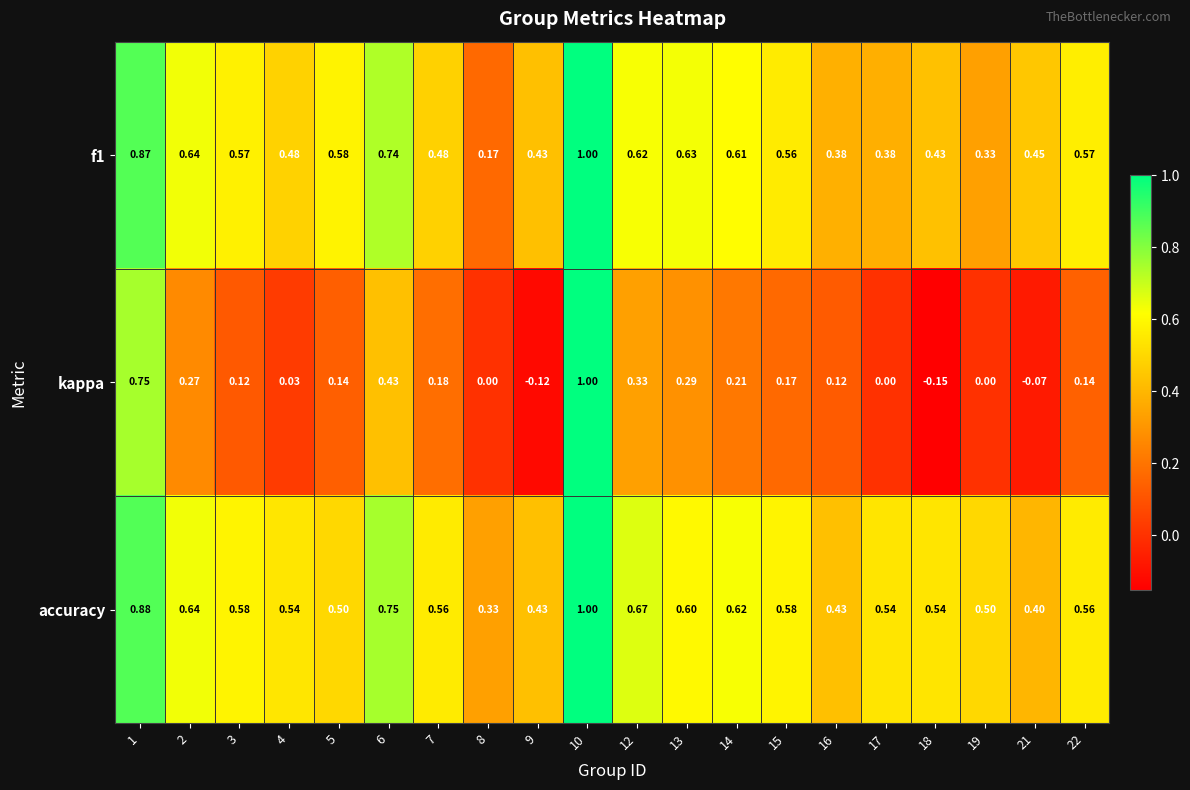

Between 6 and 21, which series saw the biggest shift?

kappa